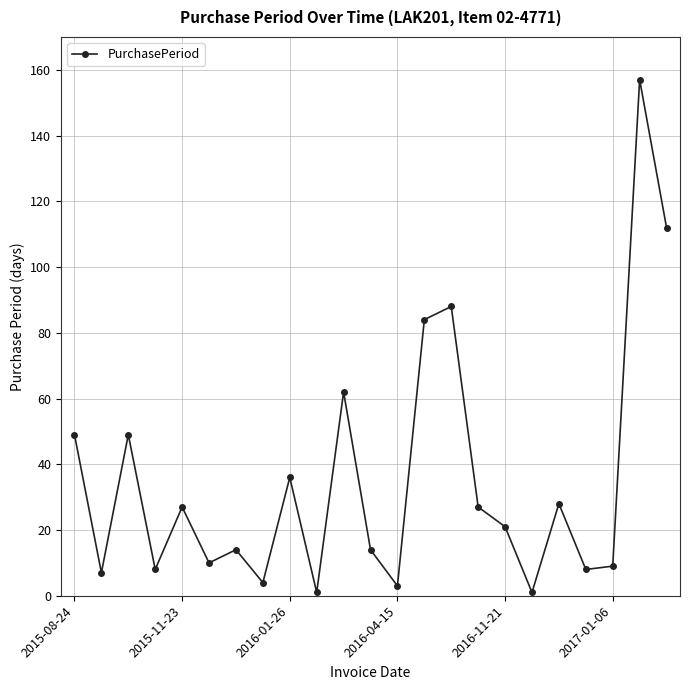

How many interior local peaks (higher than both neighbors) does the data have?

8